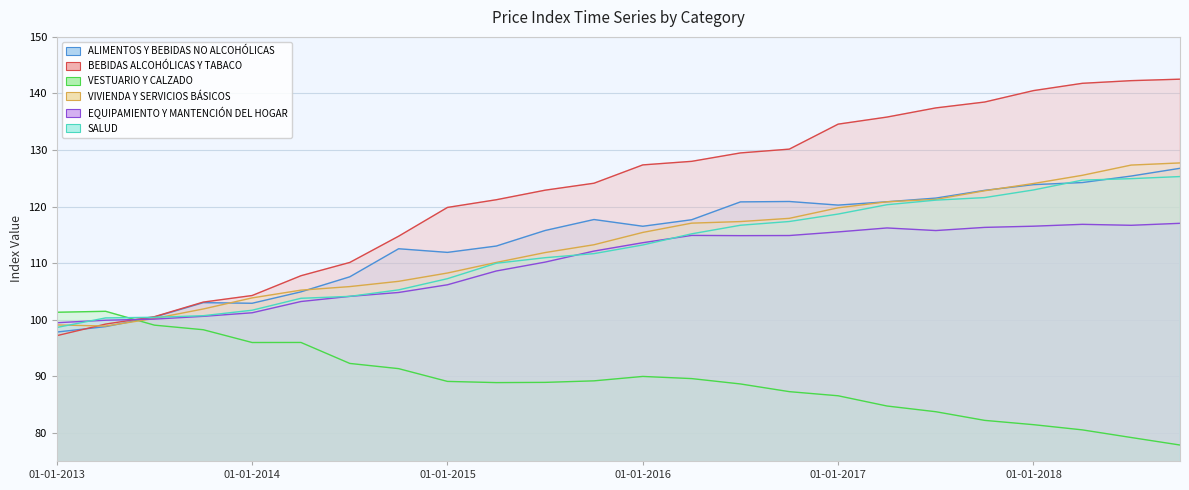

Is it true that SALUD equals 100.7 at 01-10-2013?

True